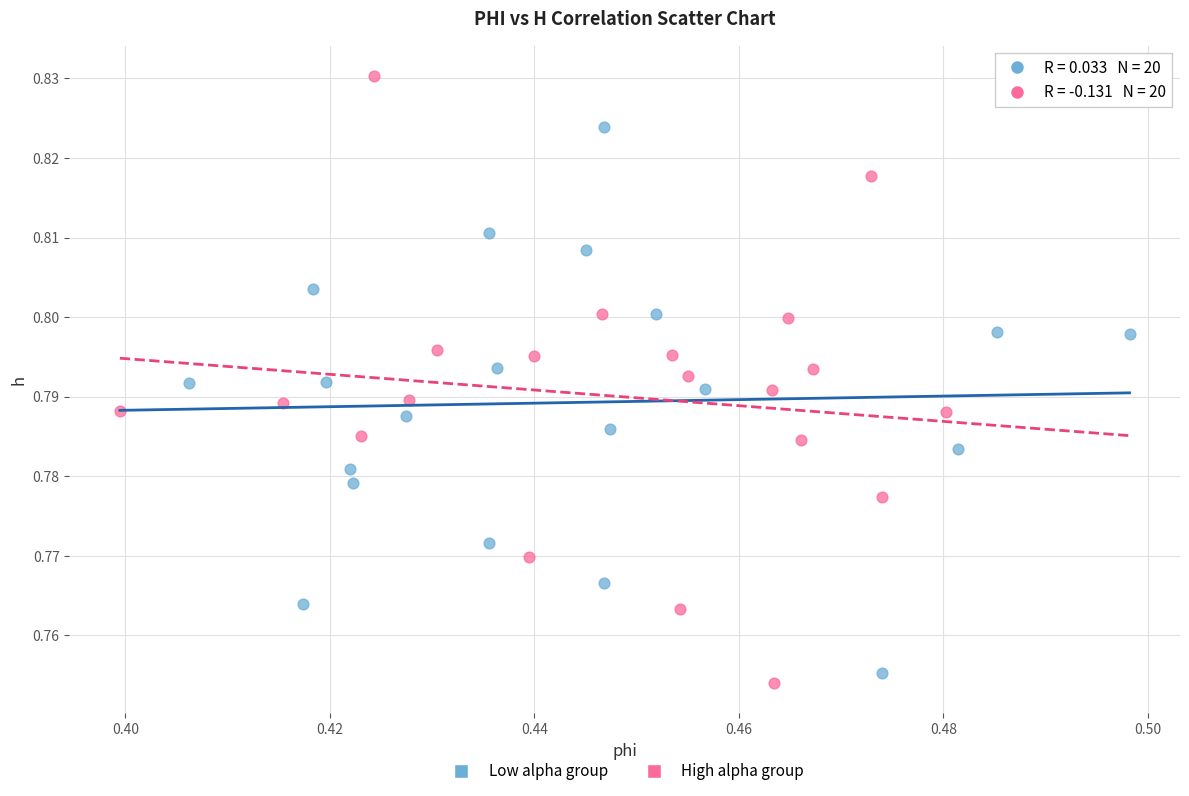

Which series has the largest Y range (max minus min)?

High alpha group